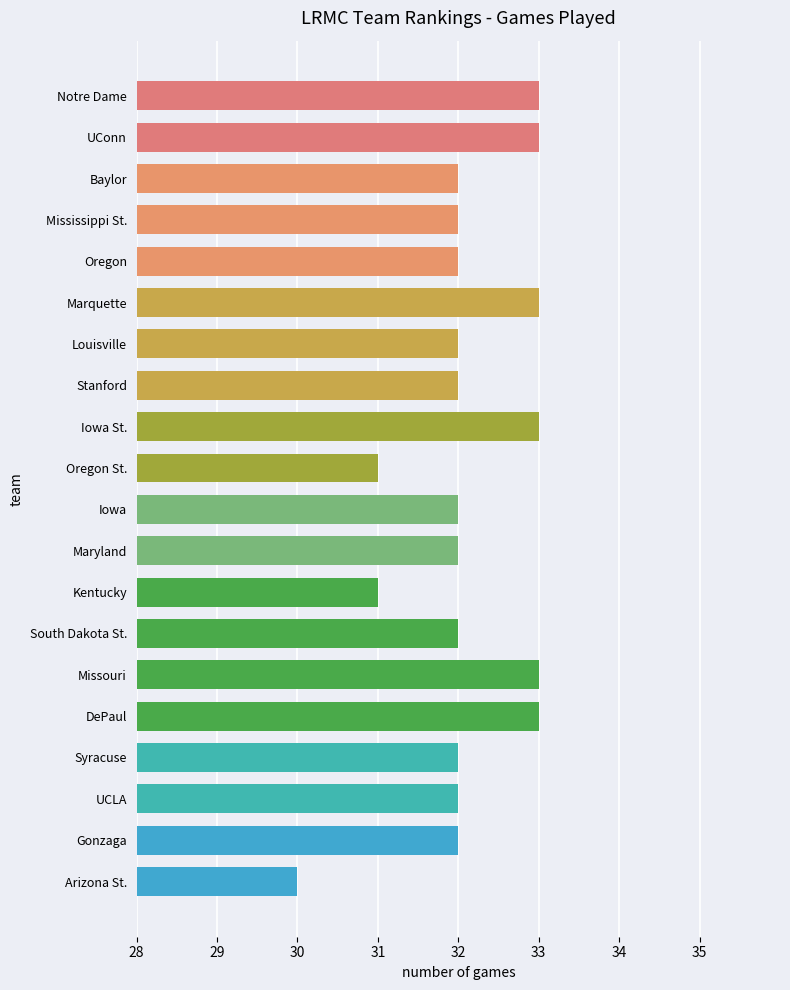

What is the label of the 14th bar from the bottom?

Louisville